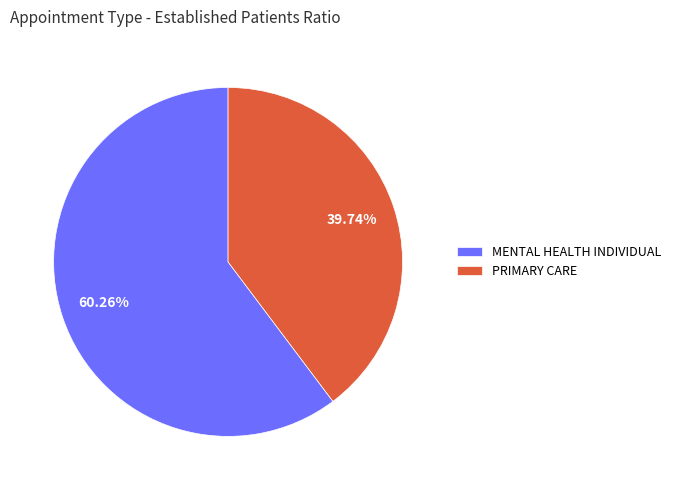

How much of the chart is everything except MENTAL HEALTH INDIVIDUAL?

39.7%